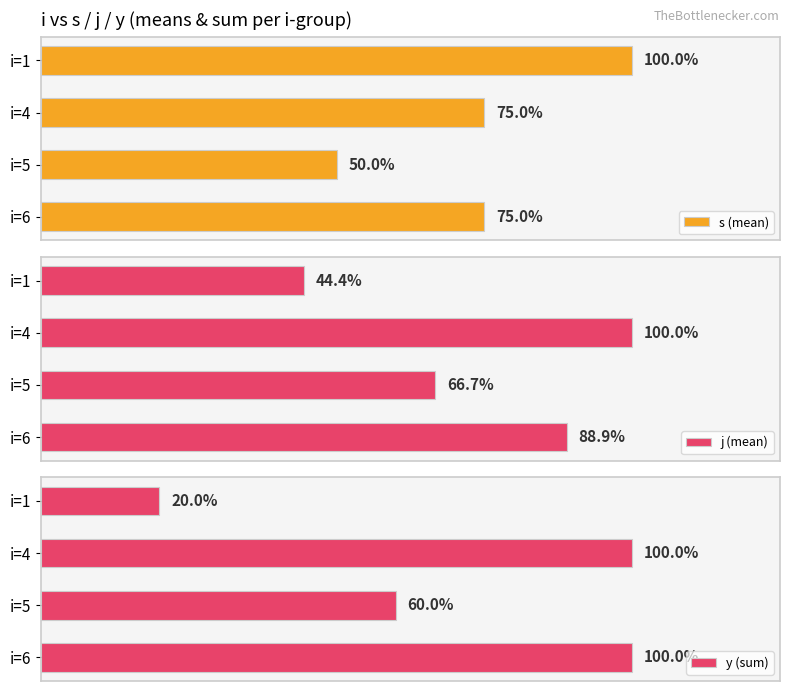

What are all the series names shown in the legend?

s (mean), j (mean), y (sum)